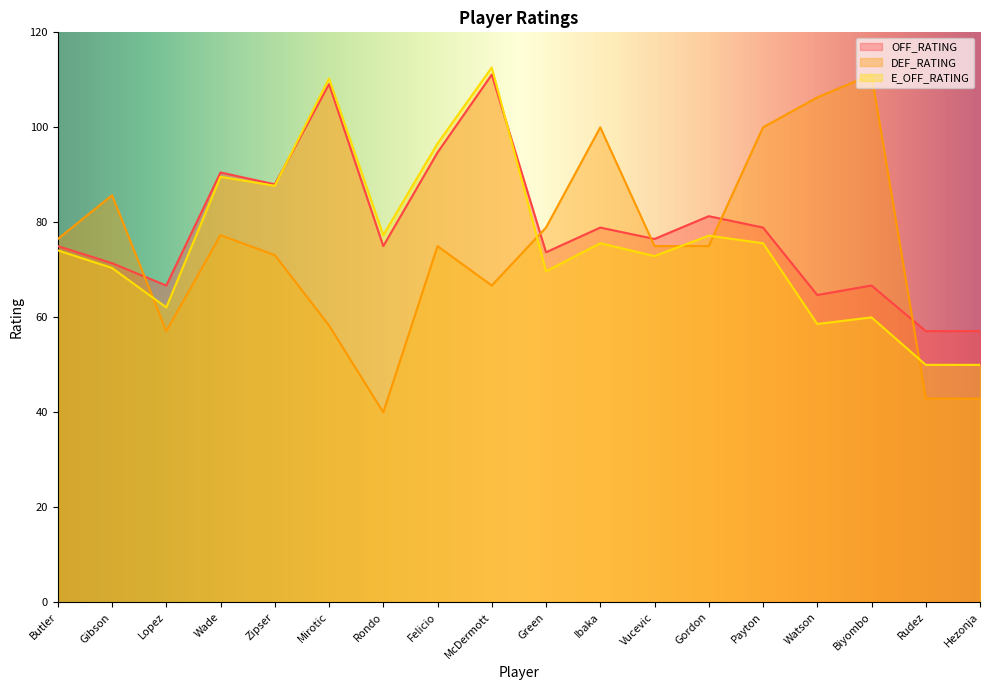

How many values in the OFF_RATING series are below 76?

9